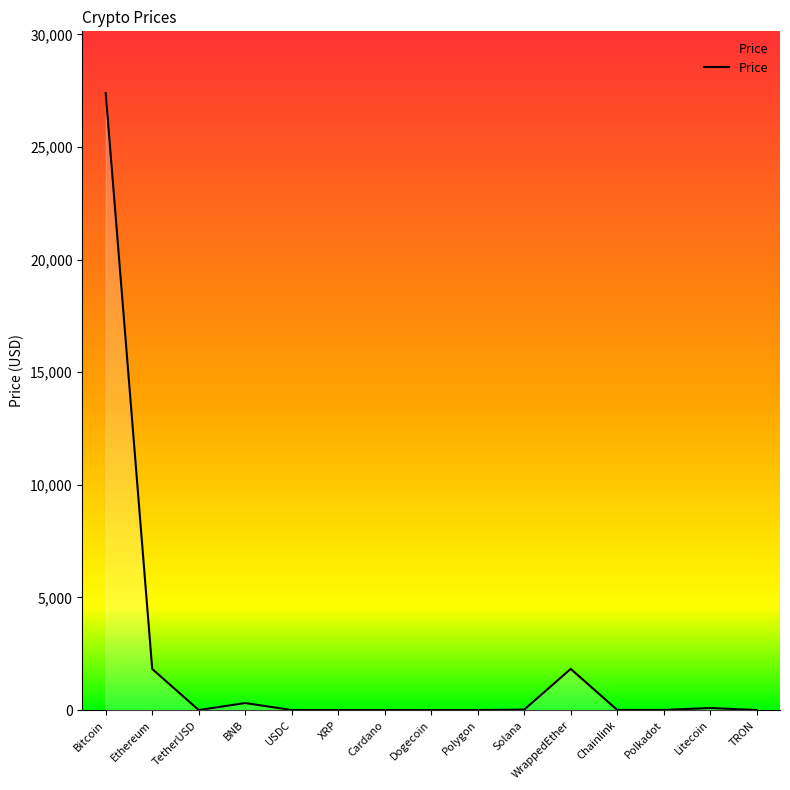

At which category does the data reach its first local peak?

BNB